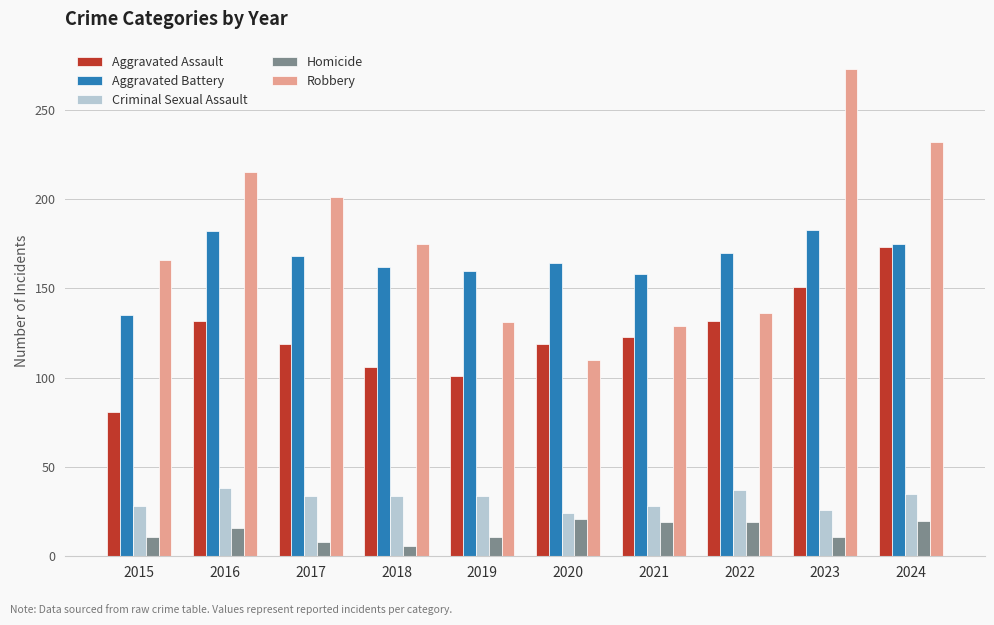

What is the total value across all series at 2021?

457